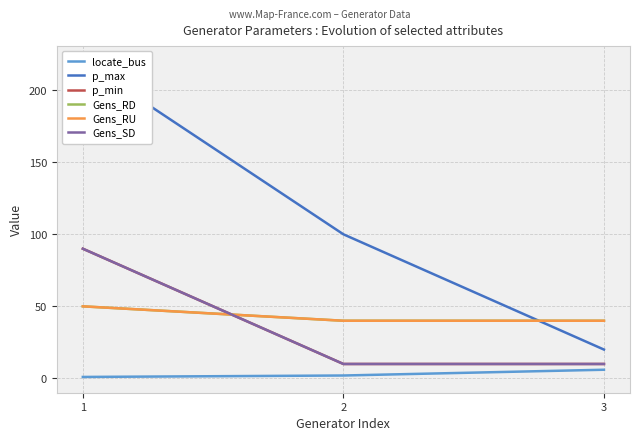

At which label does p_max reach its peak?

1